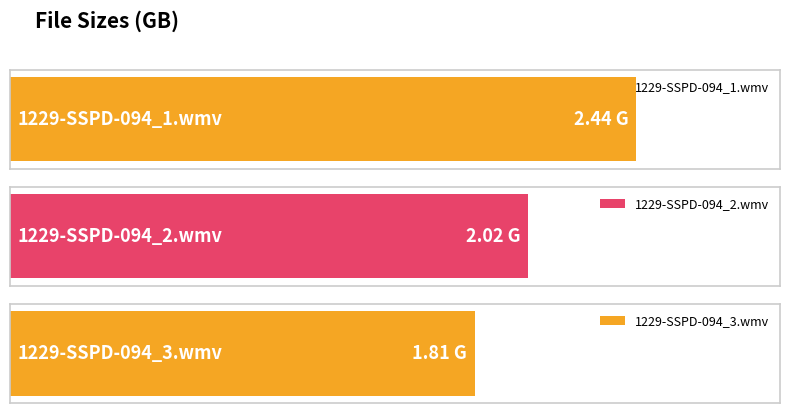

What is the label of the 3rd bar from the right?

1229-SSPD-094_1.wmv